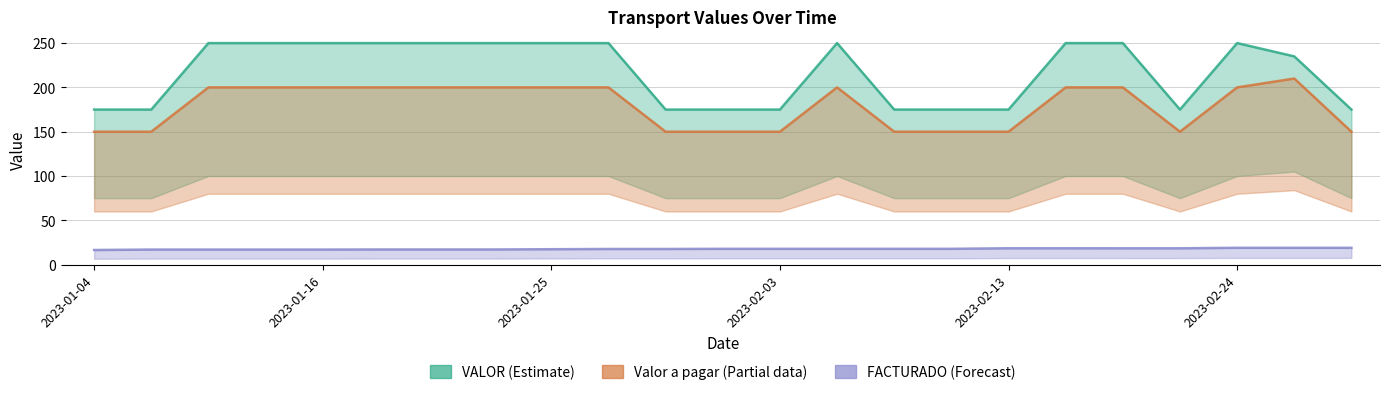

What is the value of the VALOR (Estimate) point at the 20th from the left?

175.0